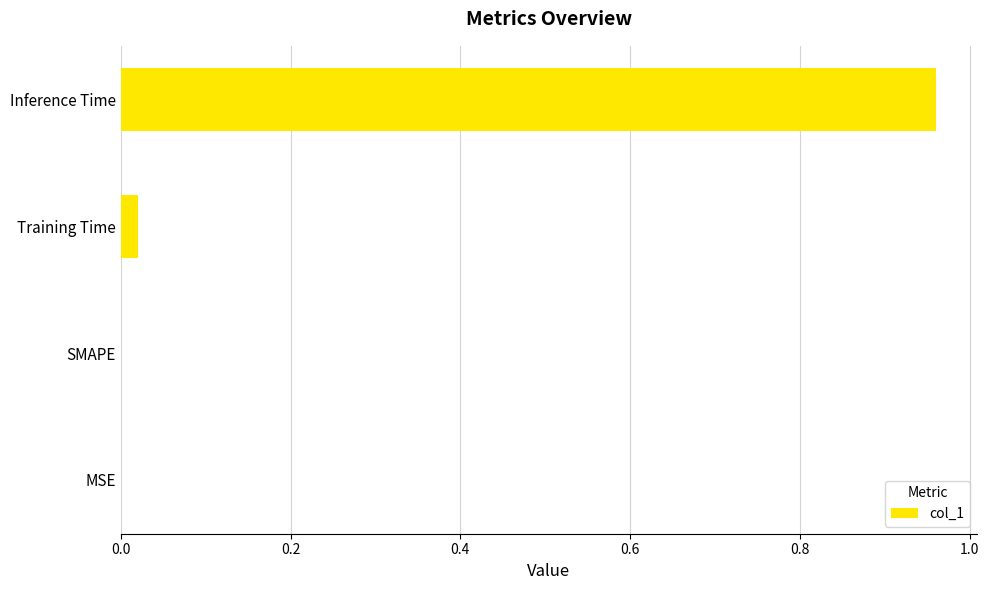

Count the number of categories in the chart.

4